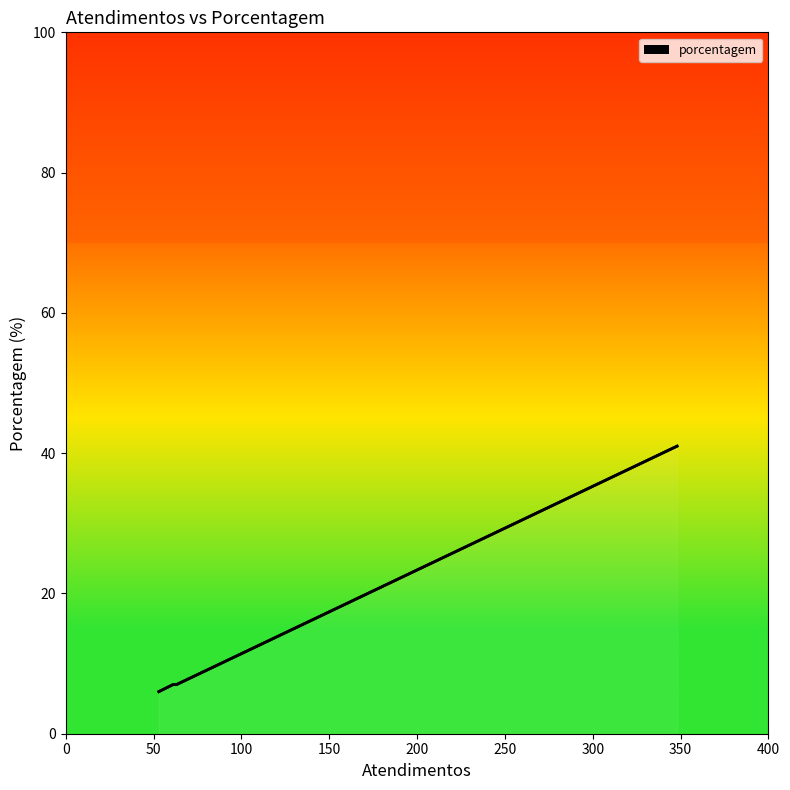

True or false: the data has more than 1 interior local peaks.

False